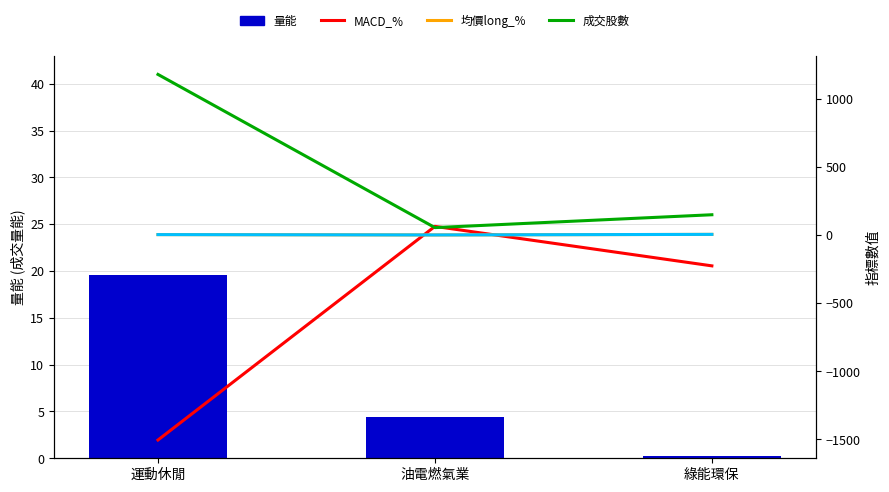

The value of 均價long_% at 運動休閒 is 2.2. True or false?

True